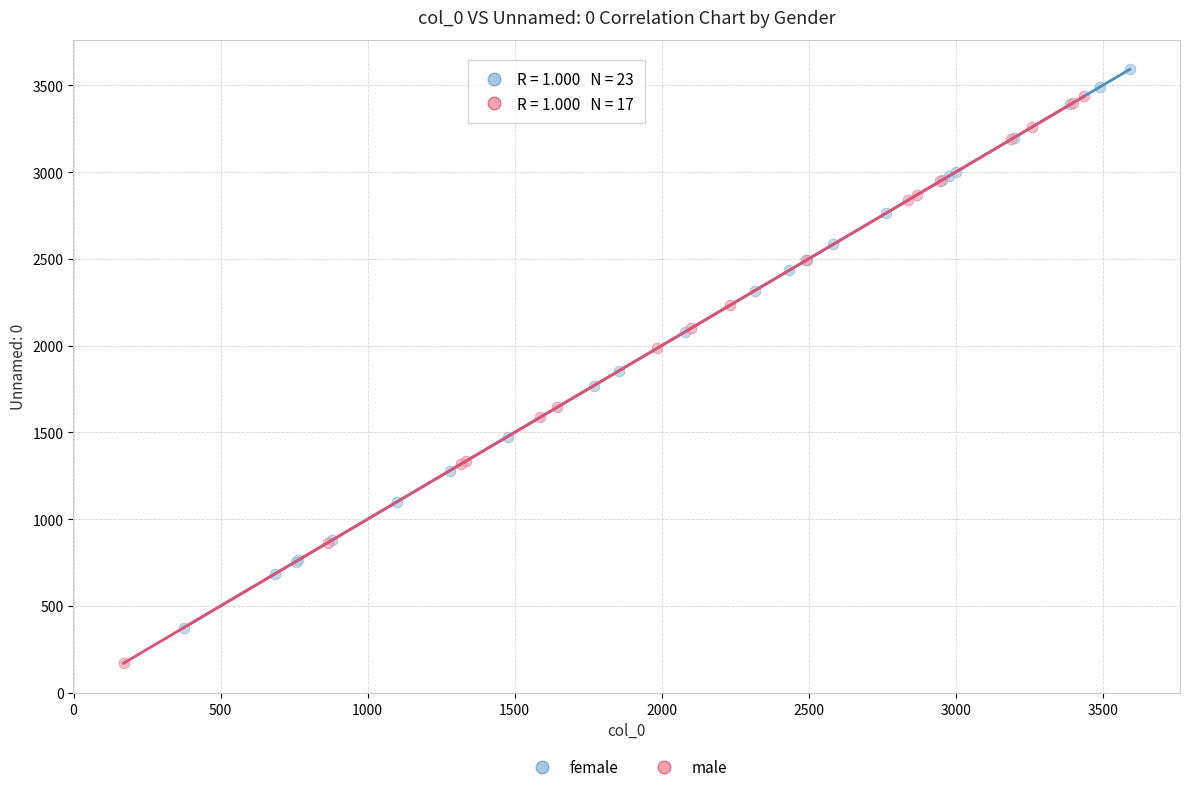

Which series reaches the minimum Y coordinate?

male